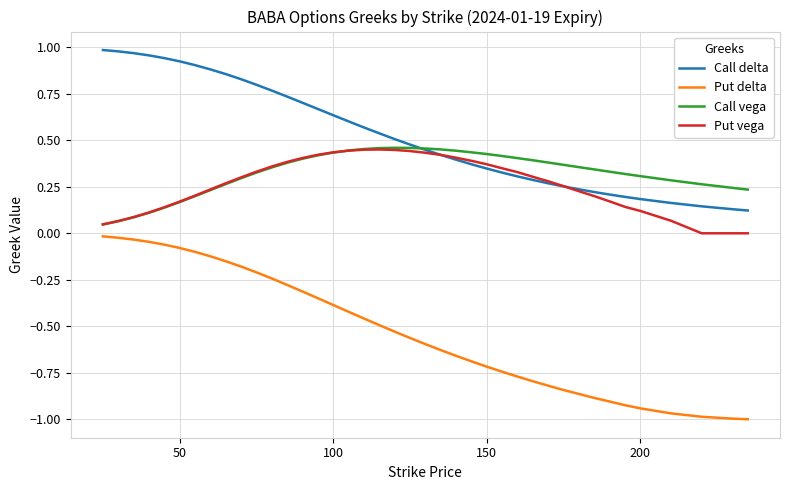

What is the sum of all Put vega values?

10.7